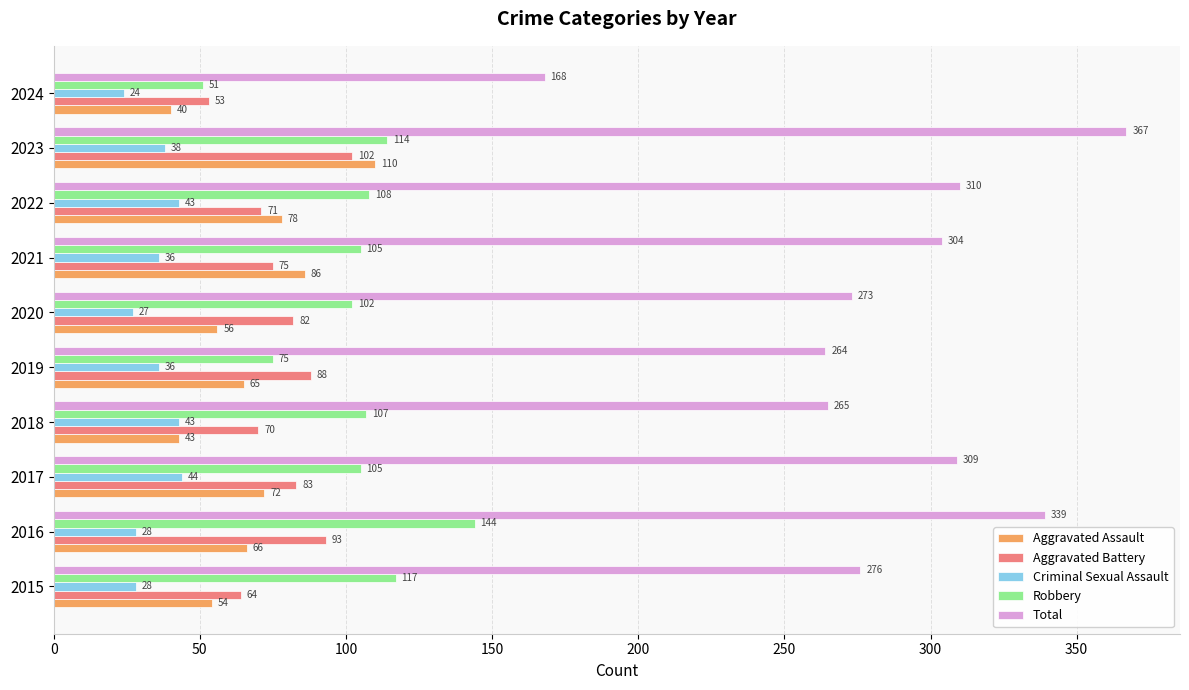

What is the sum of all Total values?

2875